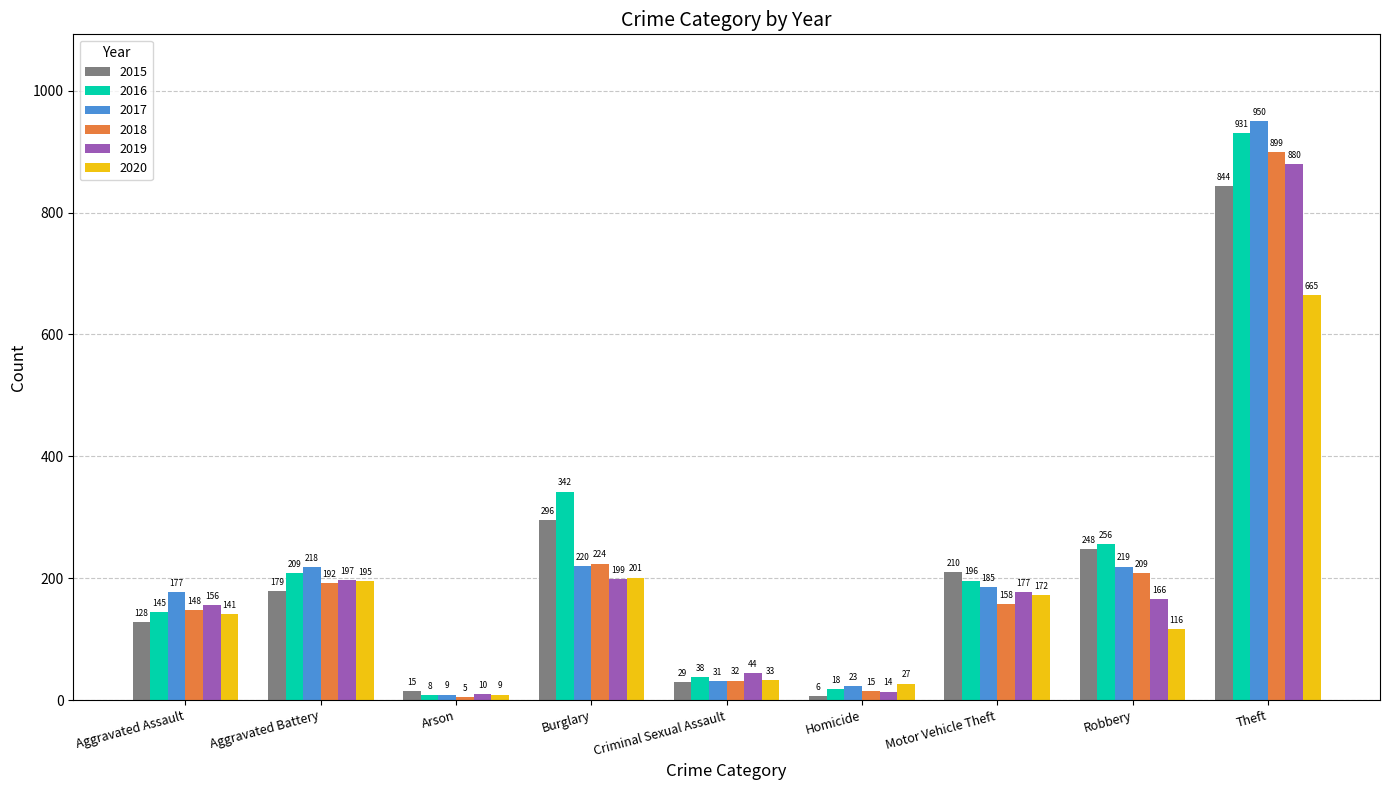

How many bars are there in each group?

6